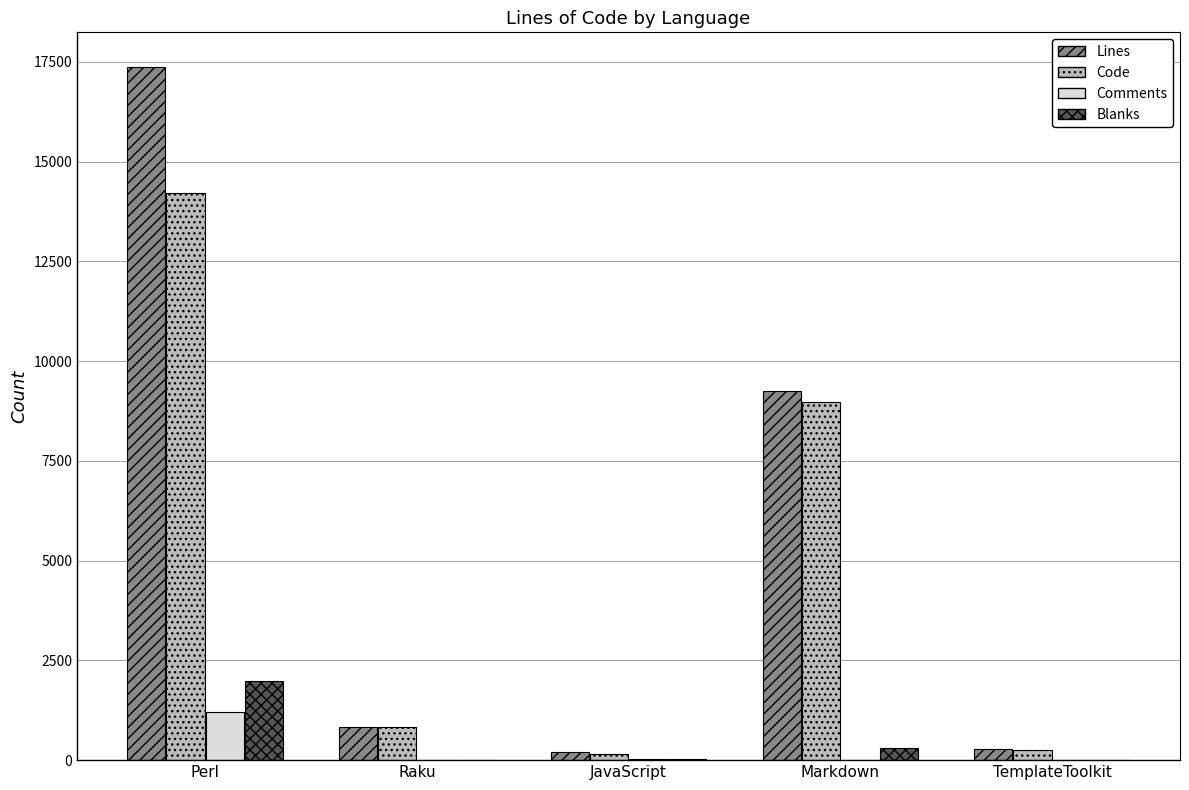

Which series changed the most between Markdown and TemplateToolkit?

Lines